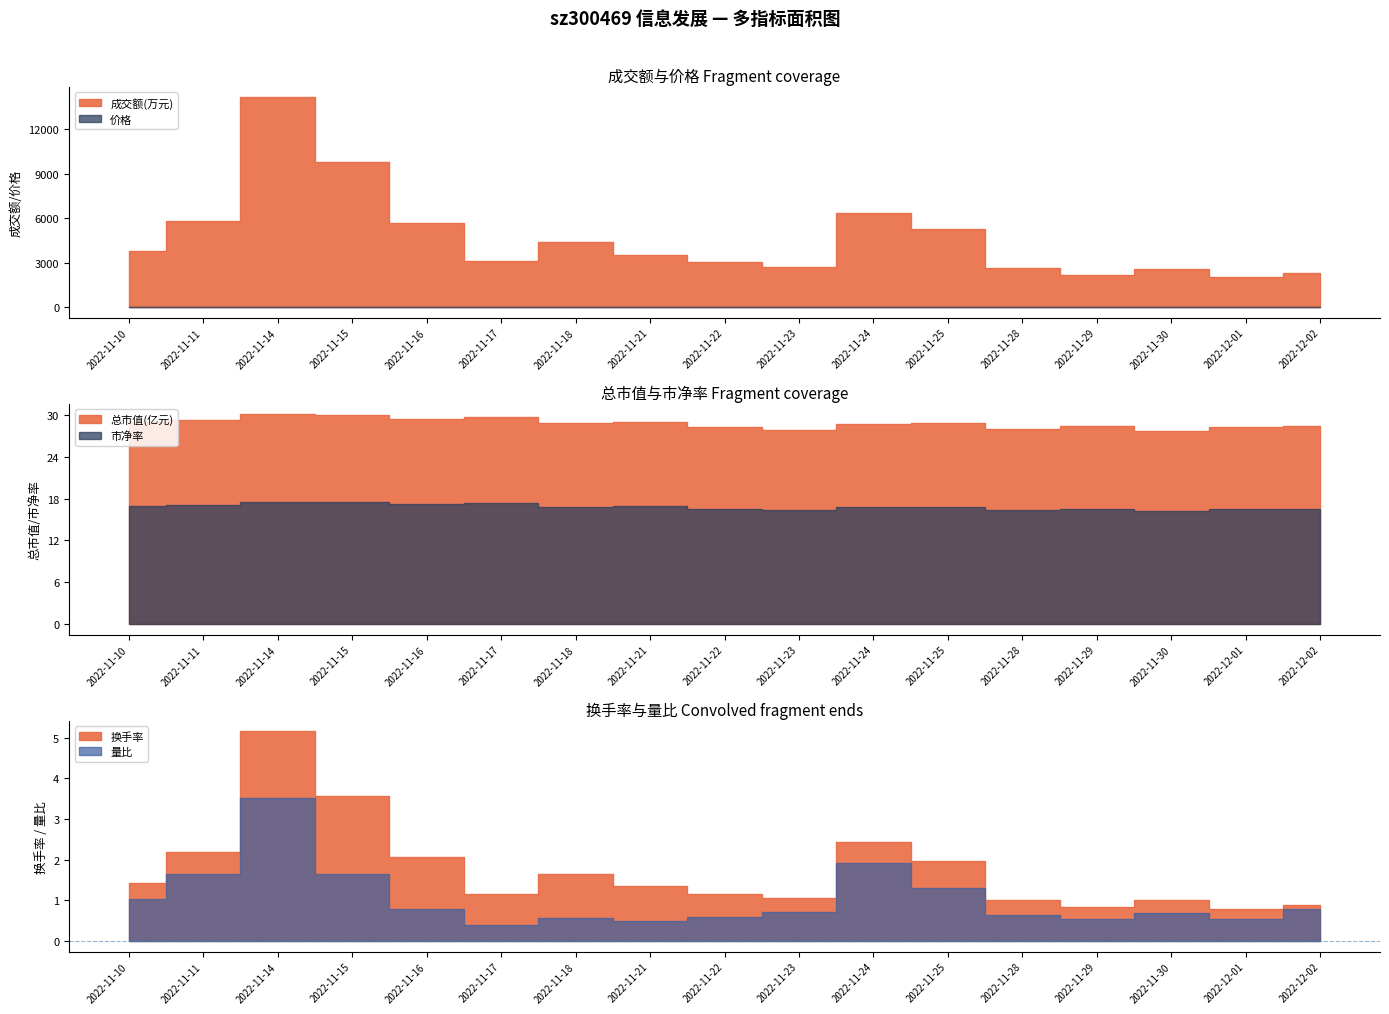

Where is 价格 nearest to the value 14?

2022-11-24